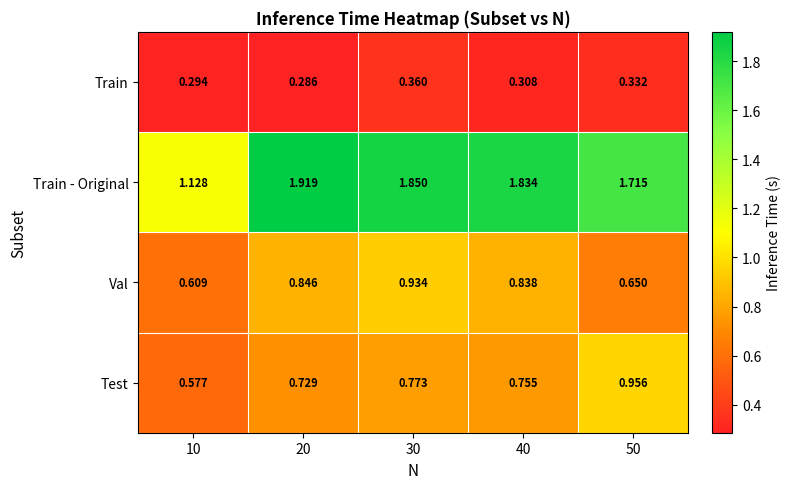

Between 10 and 20, which series saw the biggest shift?

Train - Original